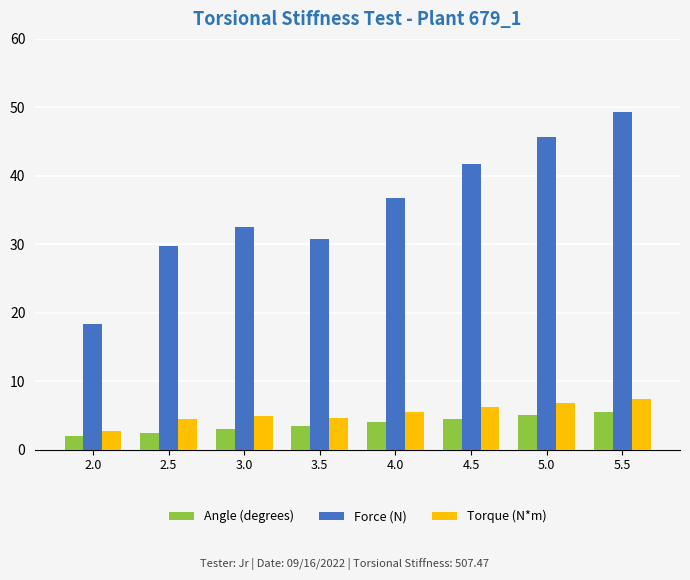

What is the total value across all series at 5.0?

57.4